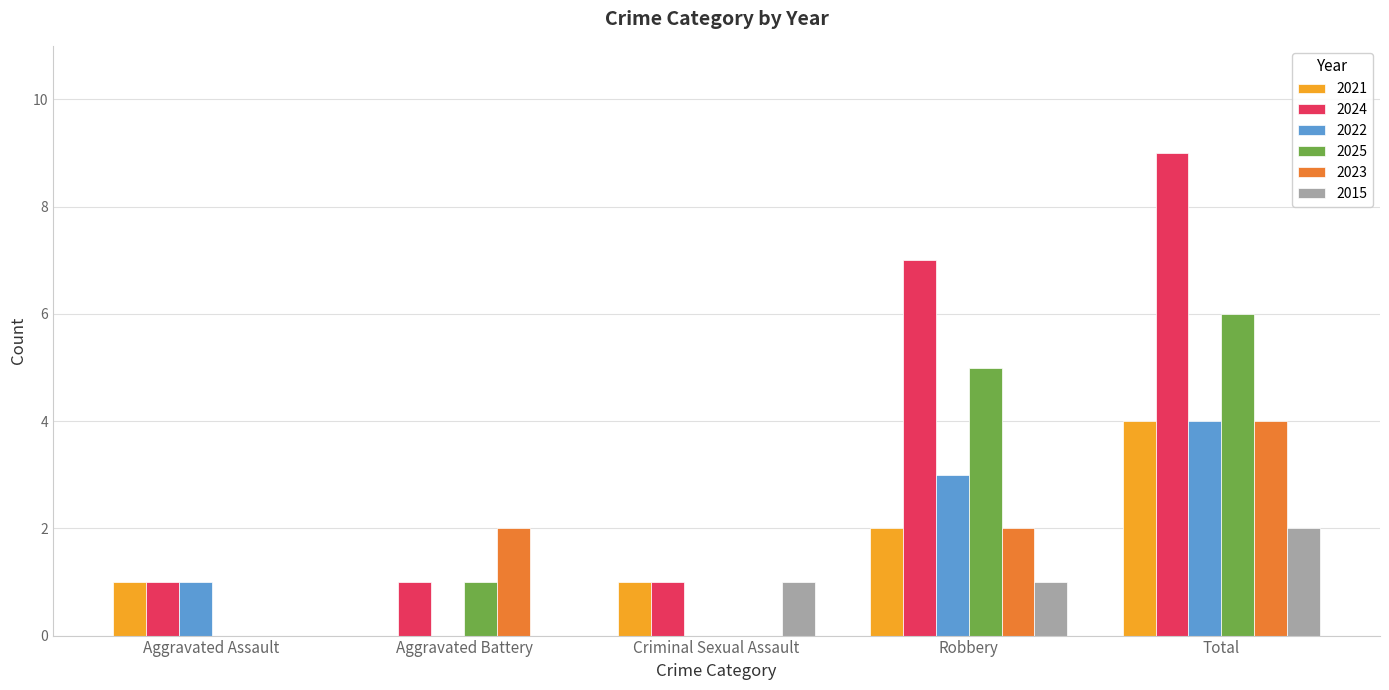

Are the bars grouped side by side (vs. stacked)?

Yes